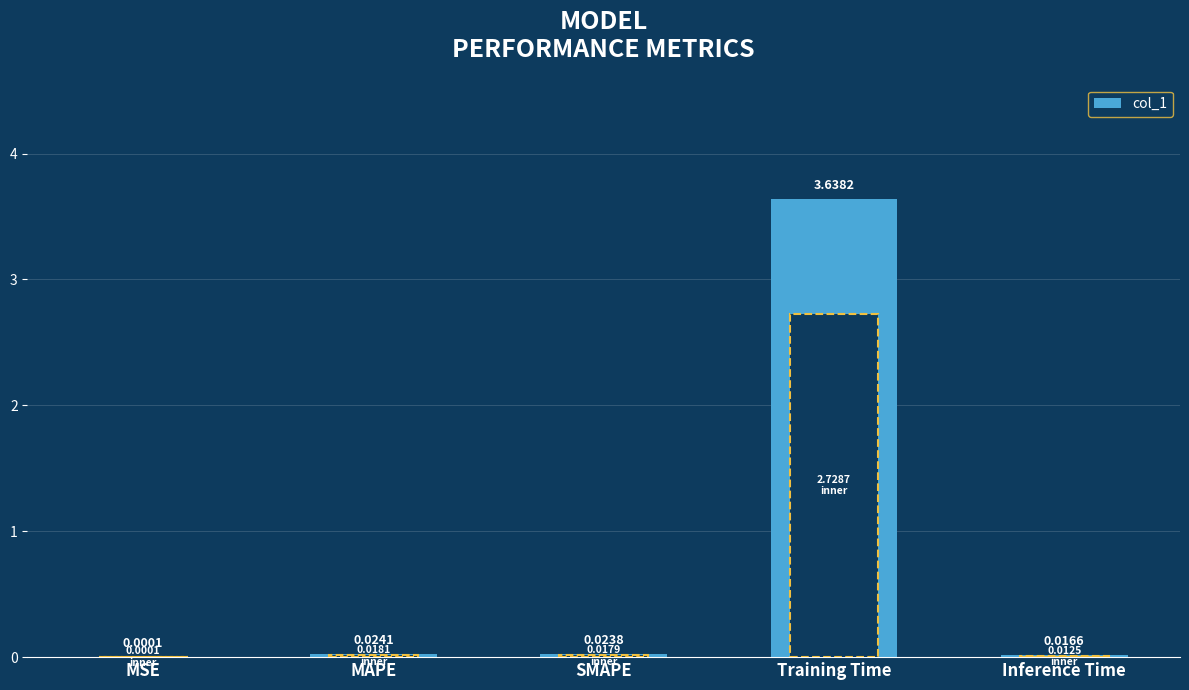

Between Inference Time and MSE, which is larger?

Inference Time